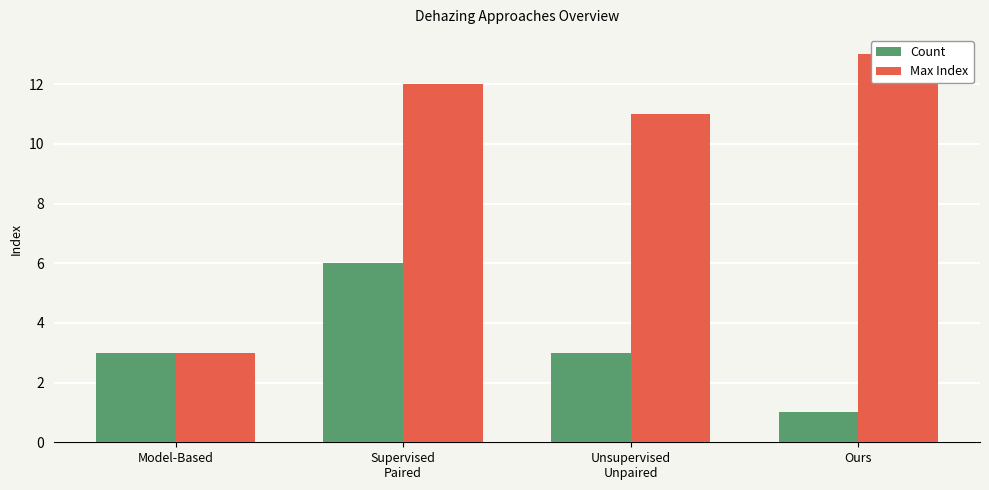

What is the sum of all Max Index values?

39